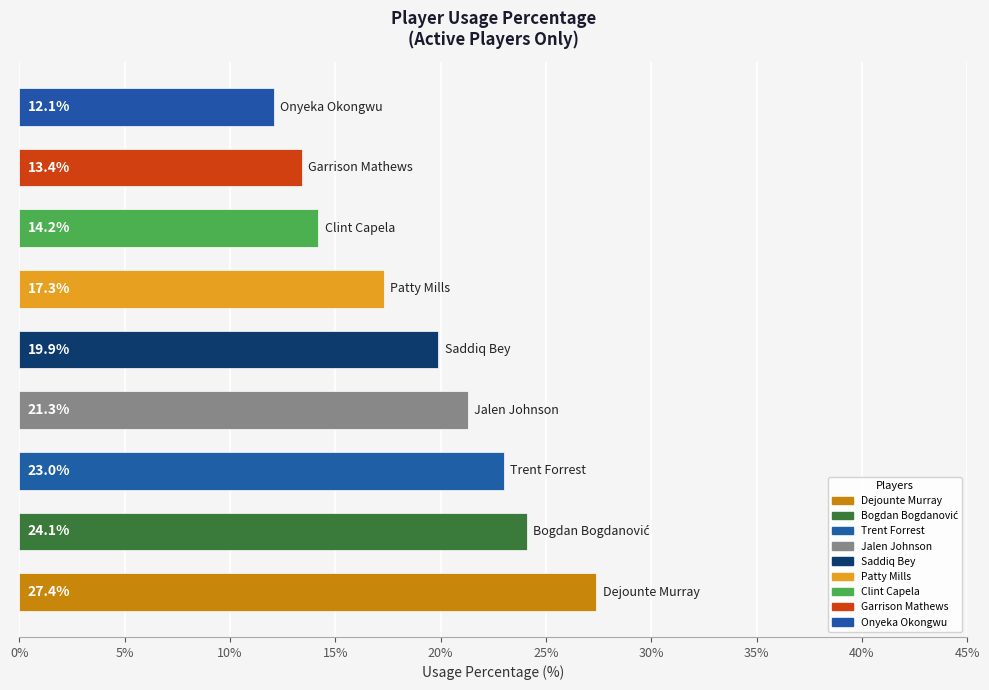

What is the difference between the second highest and minimum values?

12.0